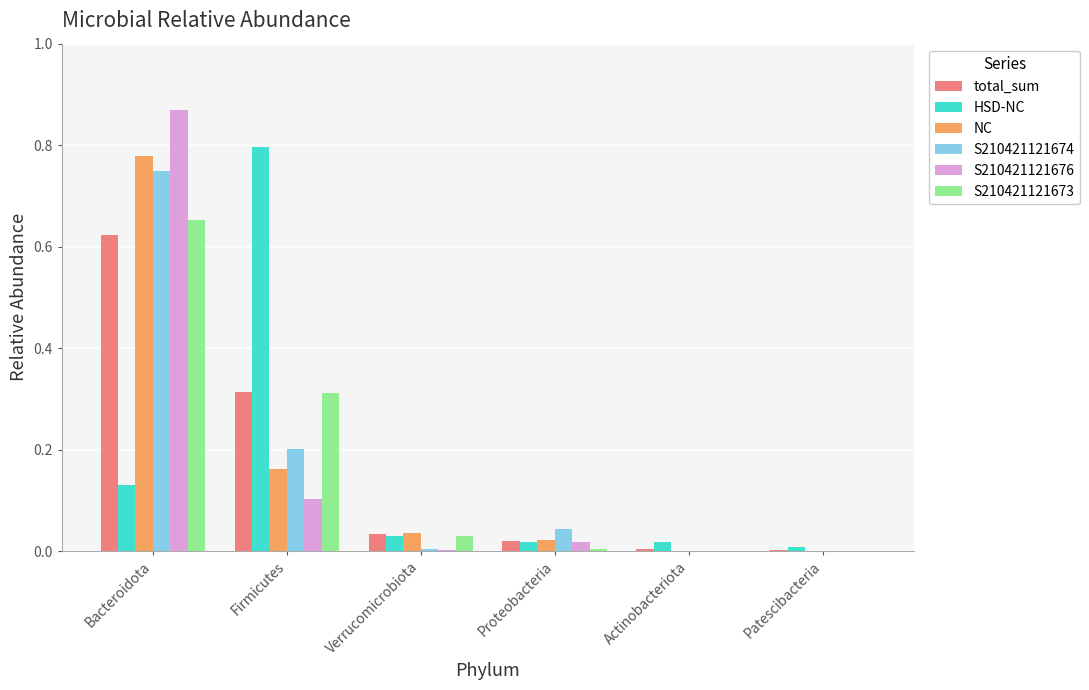

True or false: total_sum has a value of 0.0 at Verrucomicrobiota.

True